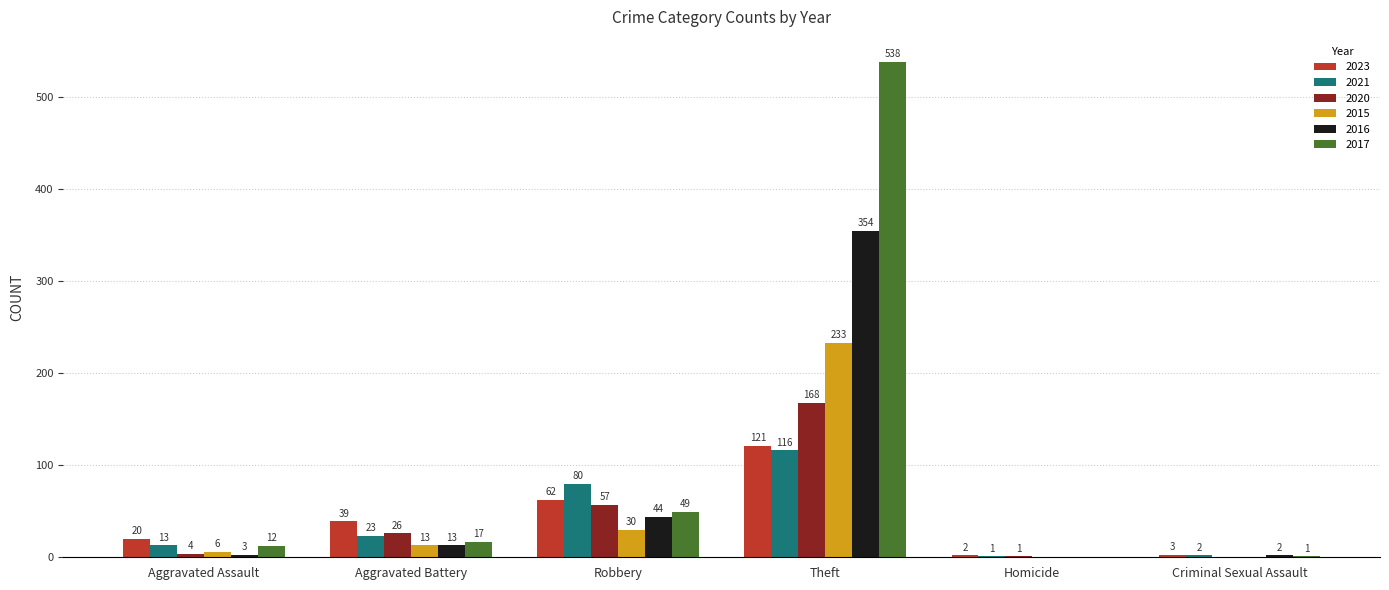

What are all the series names shown in the legend?

2023, 2021, 2020, 2015, 2016, 2017